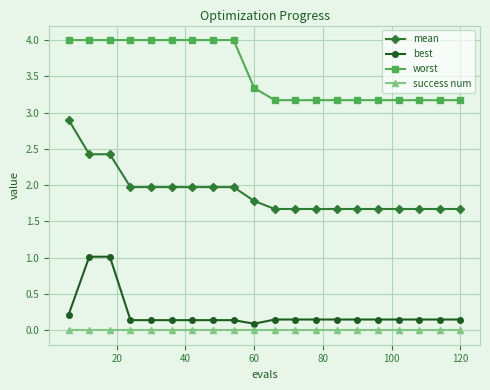

Which series has the widest spread of values?

mean